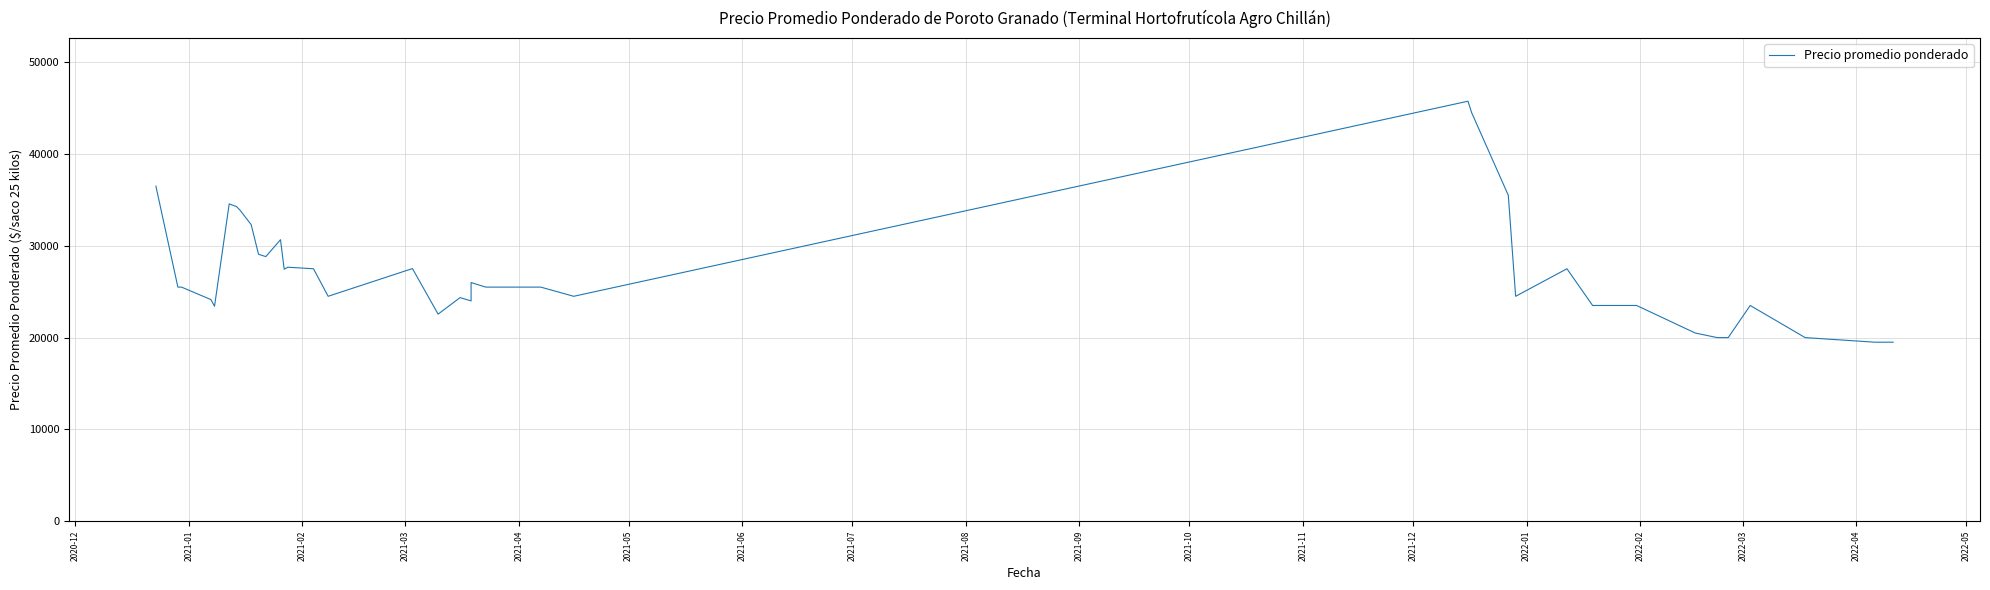

How many data points are above 25500?

17